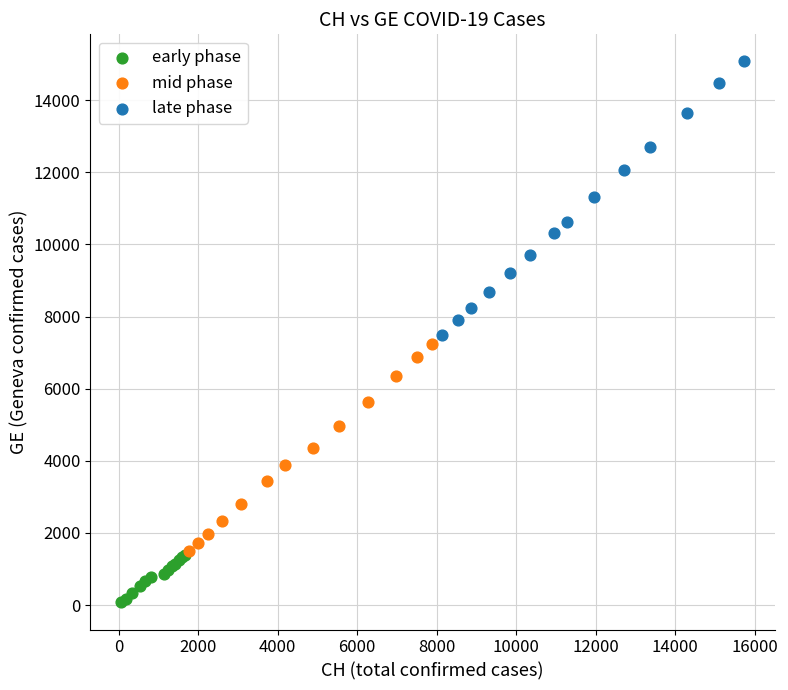

Which series reaches the maximum Y coordinate?

late phase